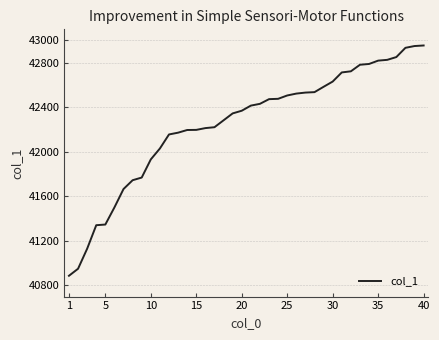

What is the difference between the maximum and minimum values?

2068